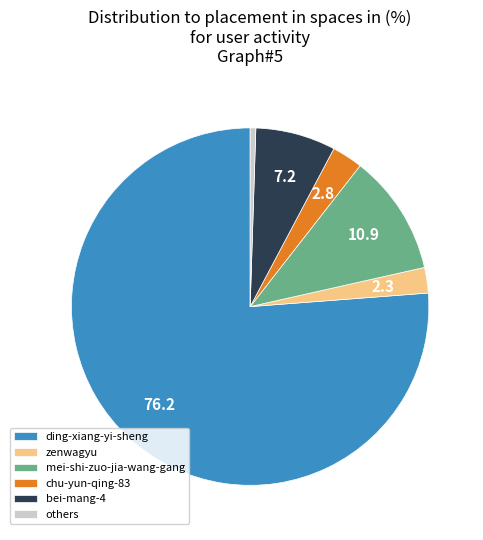

True or false: others accounts for 1% of the total.

True